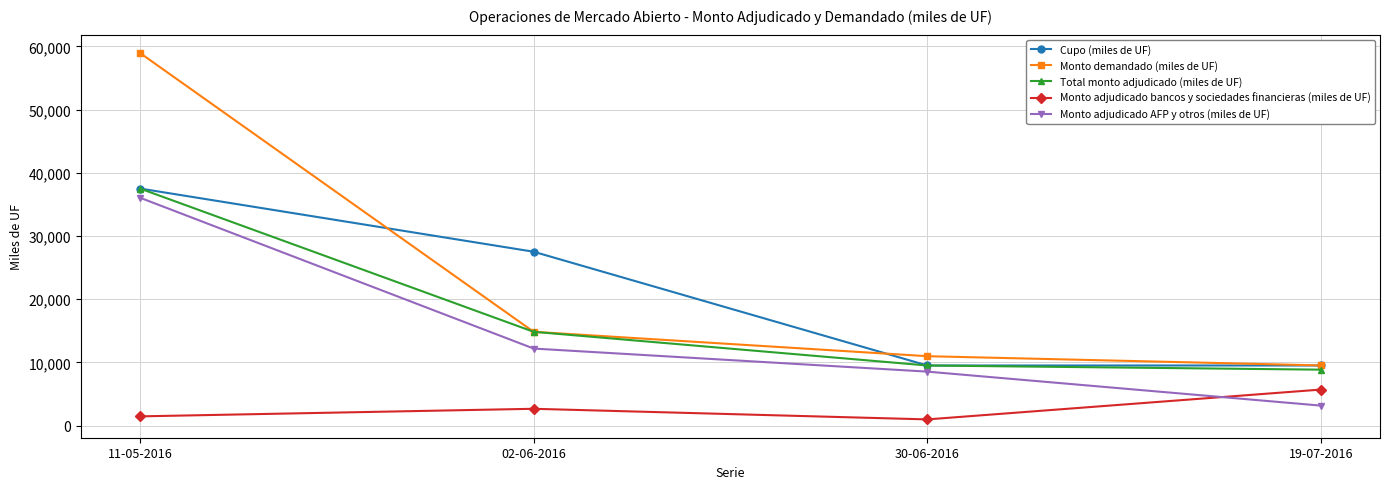

Reading right to left, what are all the values shown in this chart?

Cupo (miles de UF): 9500	9500	27500	37500
Monto demandado (miles de UF): 9510	10970	14830	58950
Total monto adjudicado (miles de UF): 8840	9500	14830	37500
Monto adjudicado bancos y sociedades financieras (miles de UF): 5690	970	2650	1450
Monto adjudicado AFP y otros (miles de UF): 3150	8530	12180	36050